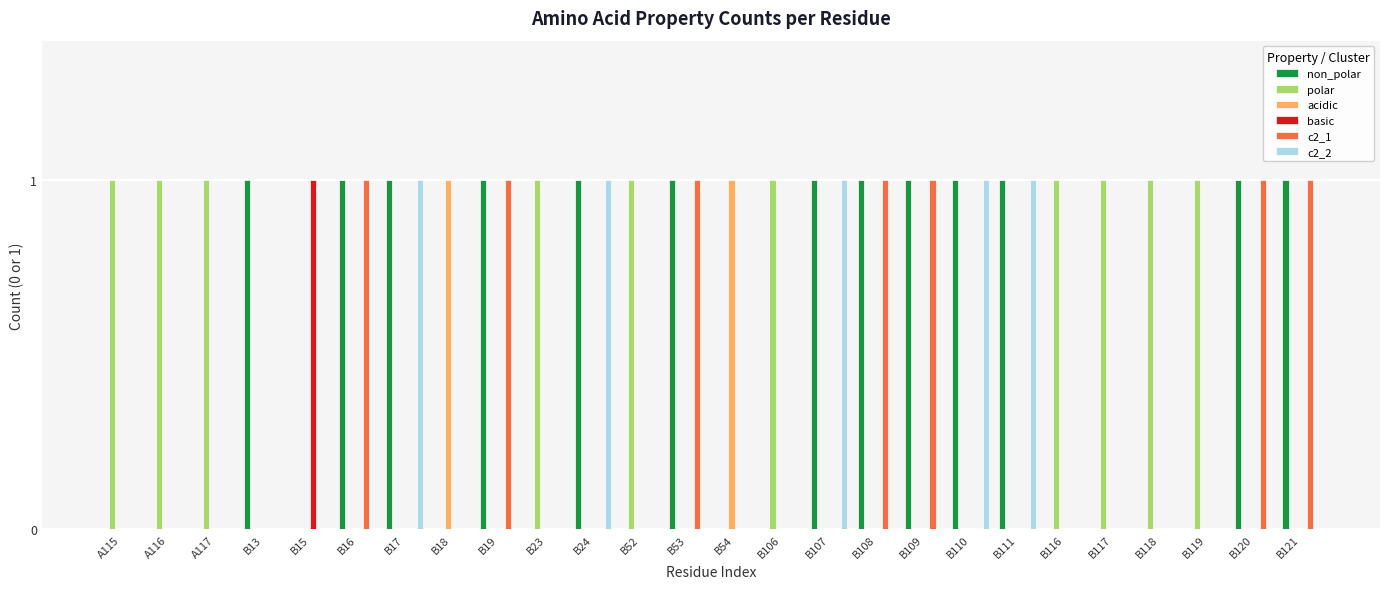

The value of non_polar at B117 is 0. True or false?

True